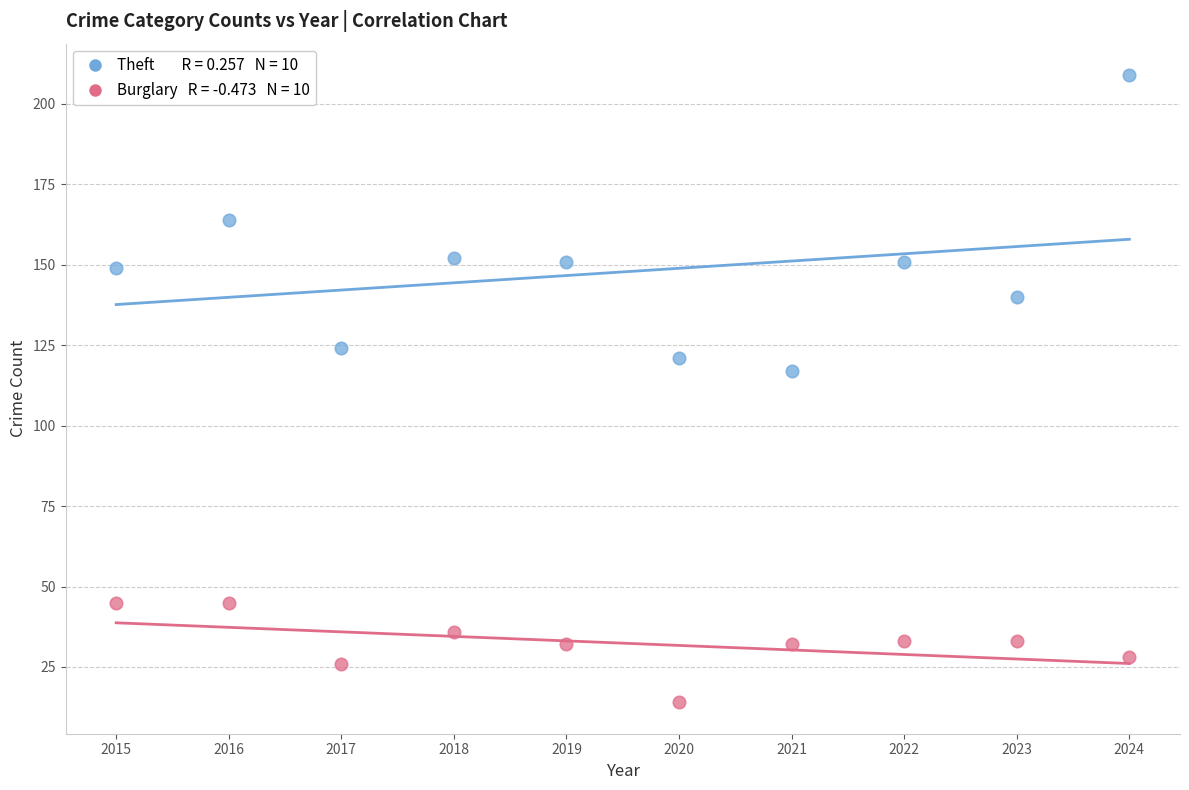

Across all series, what Y value is closest to 111?

117